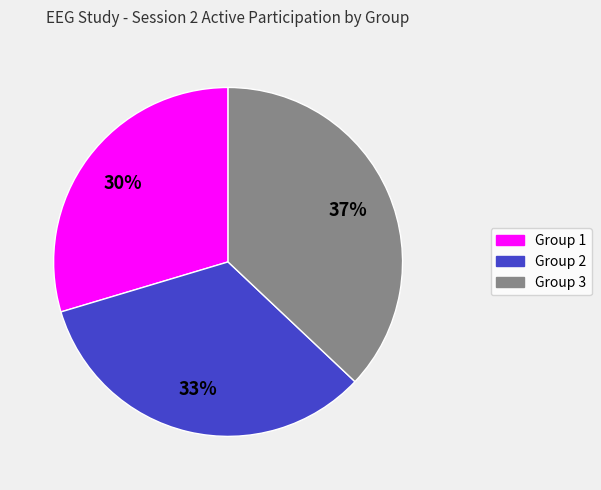

Between Group 3 and Group 1, which is larger?

Group 3